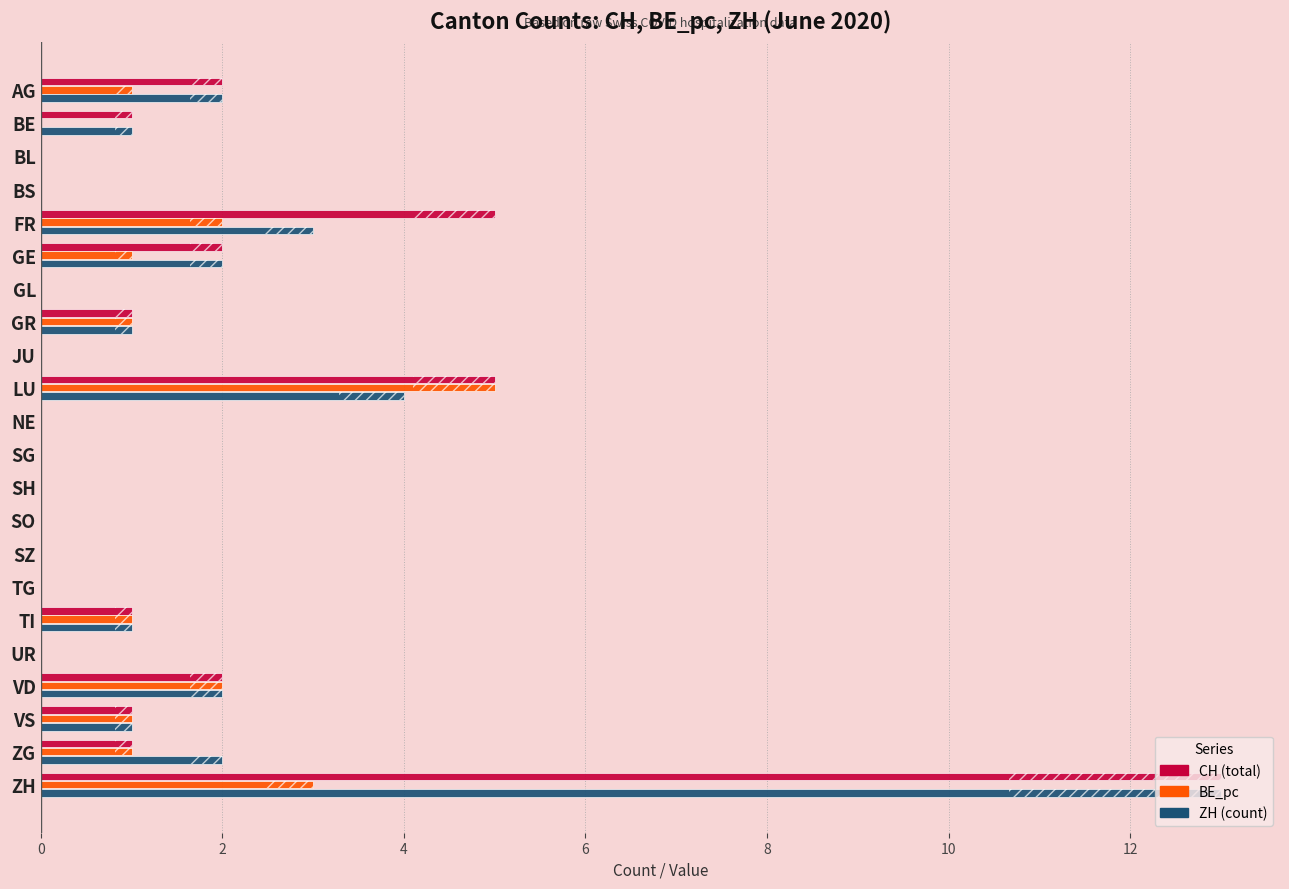

Which has a higher value, BE or FR?

FR